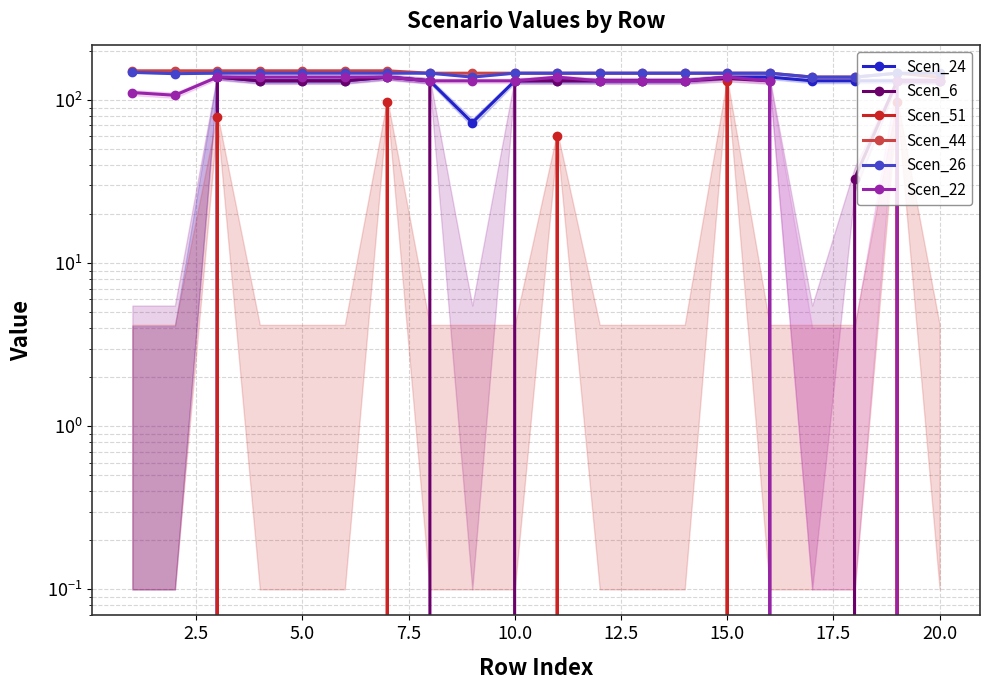

Which series has the largest range (max minus min)?

Scen_24